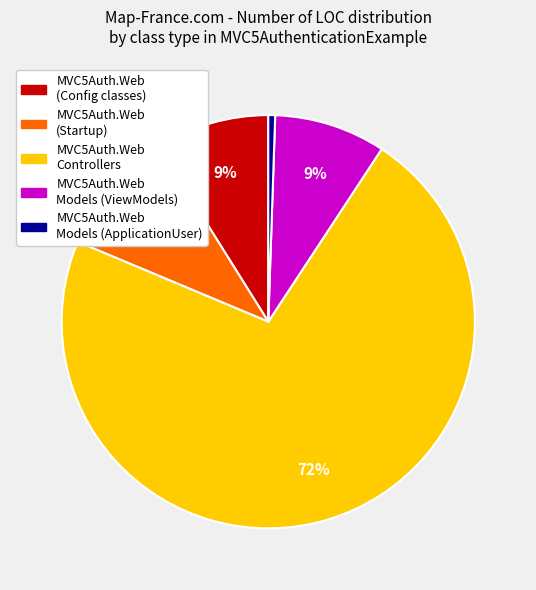

To the nearest percent, what is the average slice percentage?

20%